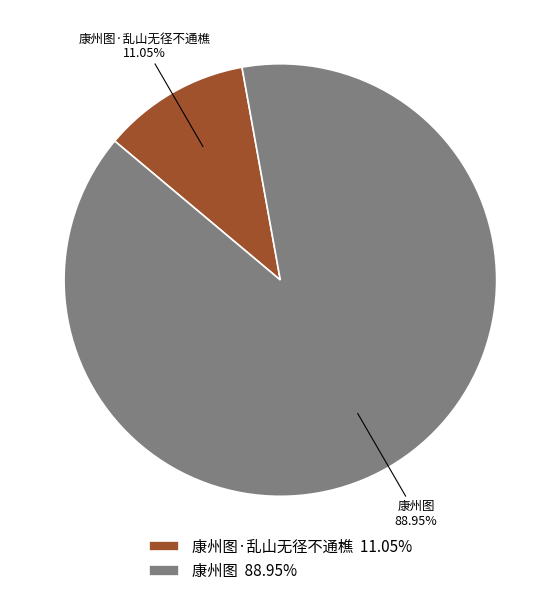

Rank the categories by value from highest to lowest.

康州图, 康州图·乱山无径不通樵